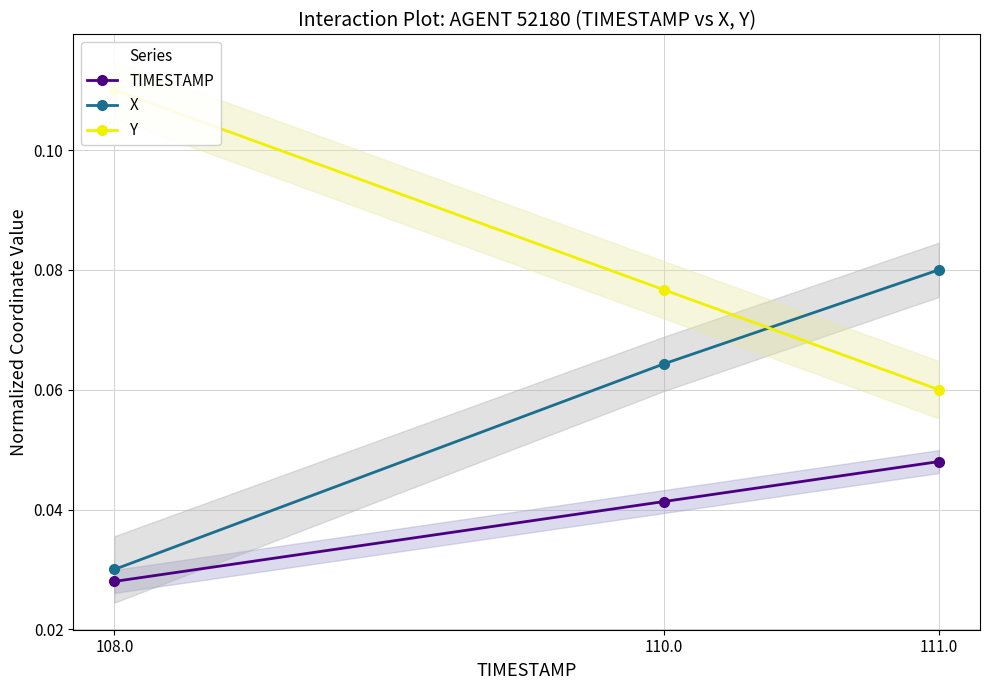

At which label is Y closest to 0?

111.0